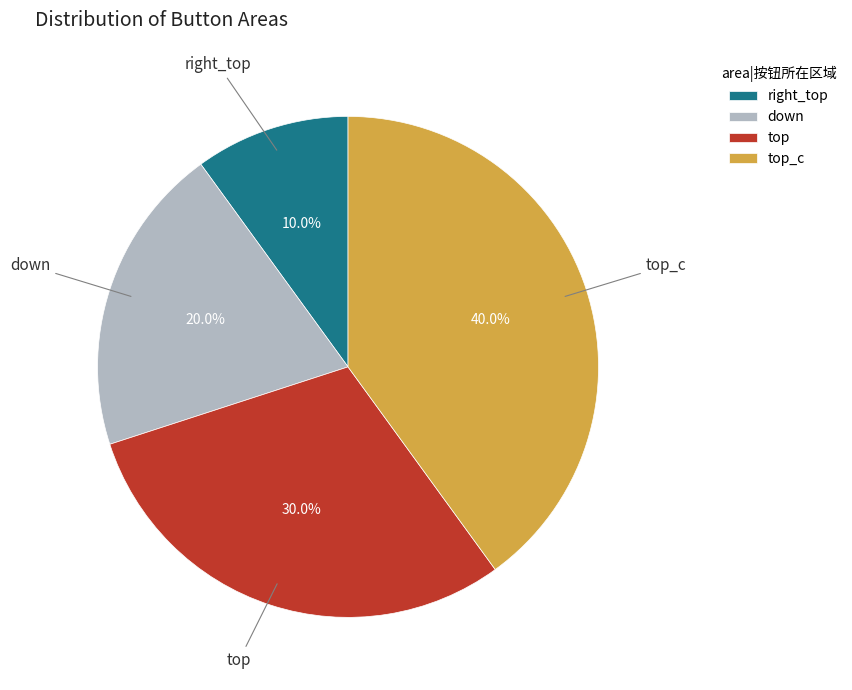

Is it true that top_c is 40% of the pie?

True